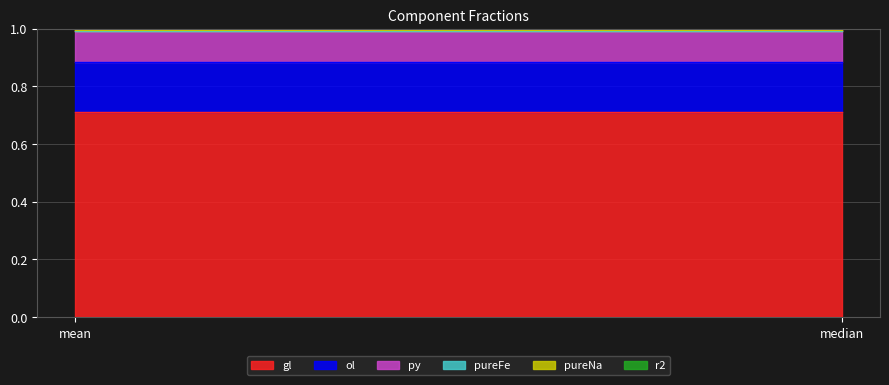

True or false: pureFe has a value of 0.0 at median.

True